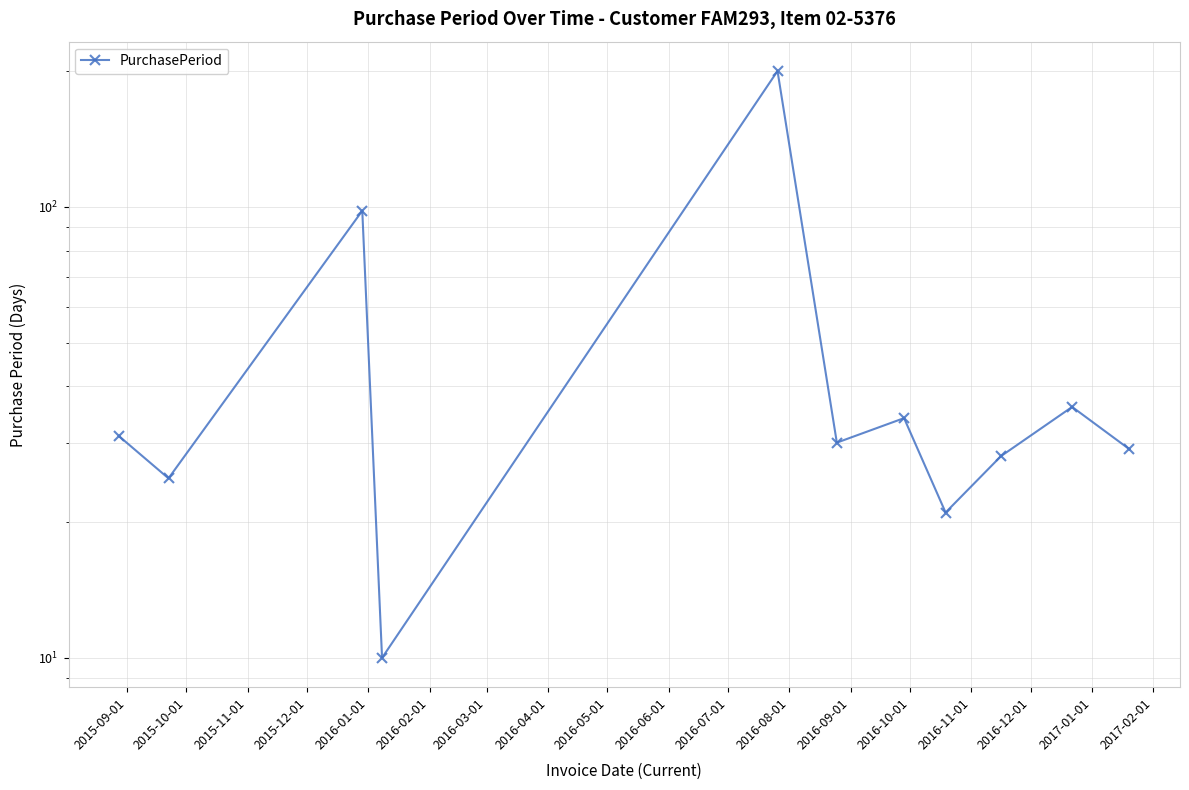

Is this an area chart (filled region under the line)?

No